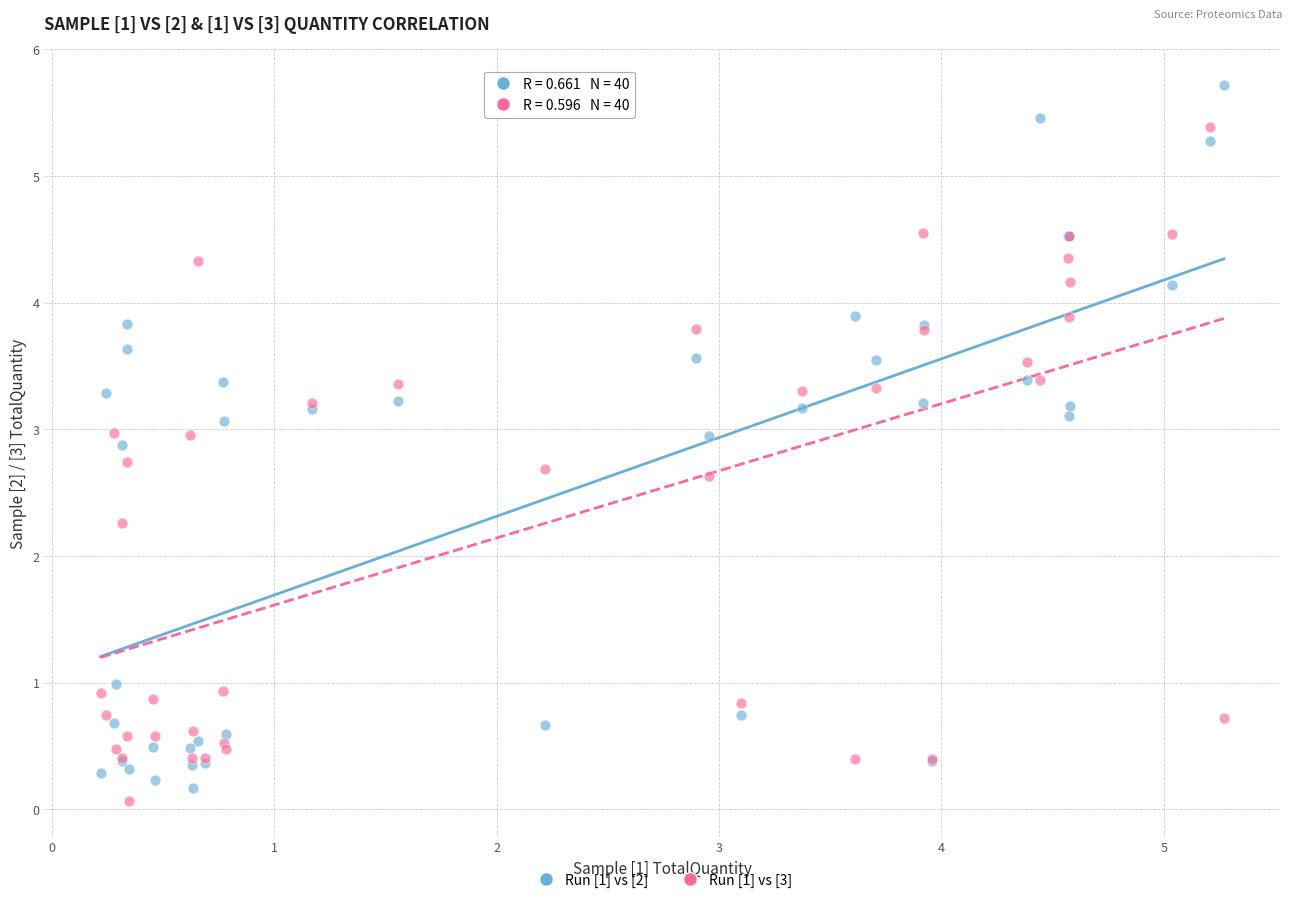

Across all series, what Y value is closest to 2?

2.3